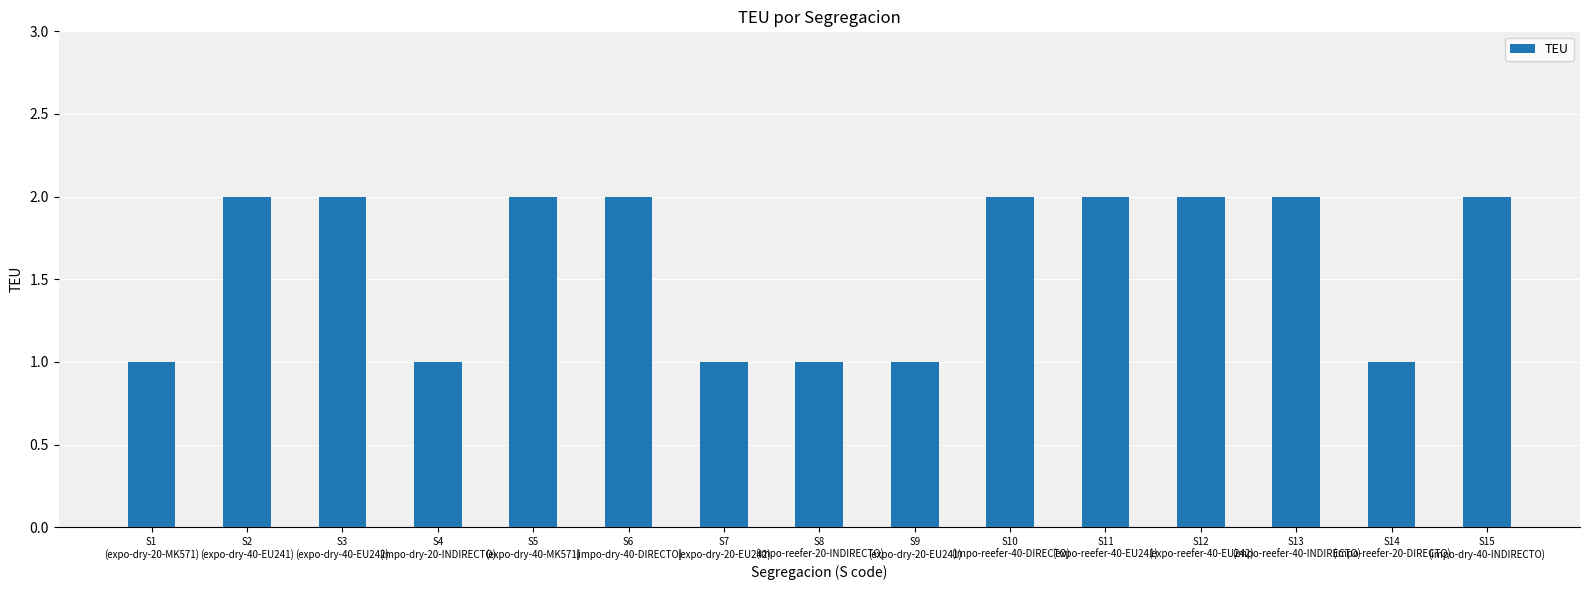

What is the sum of all values?

24